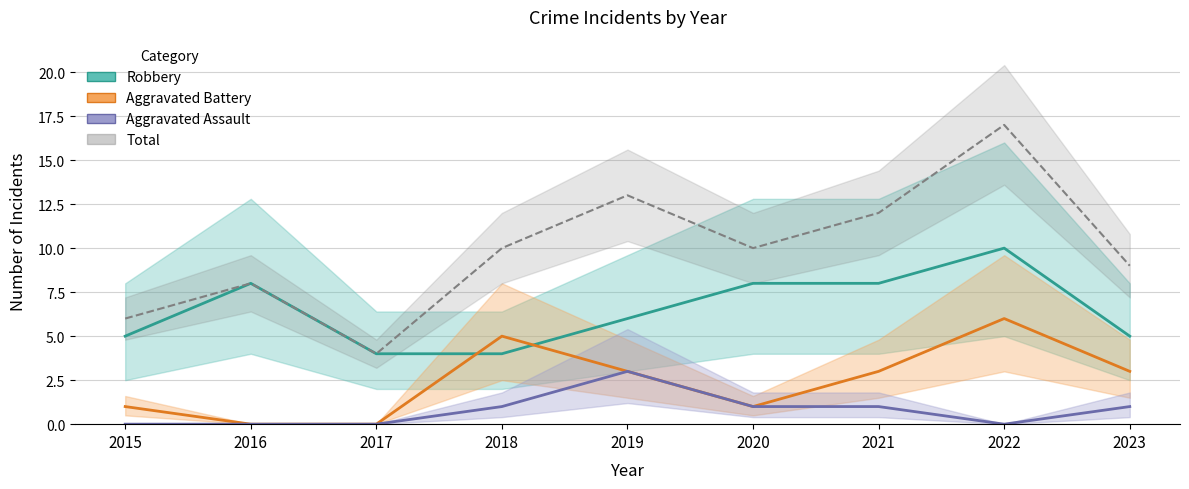

At which label does Total reach its minimum?

2017